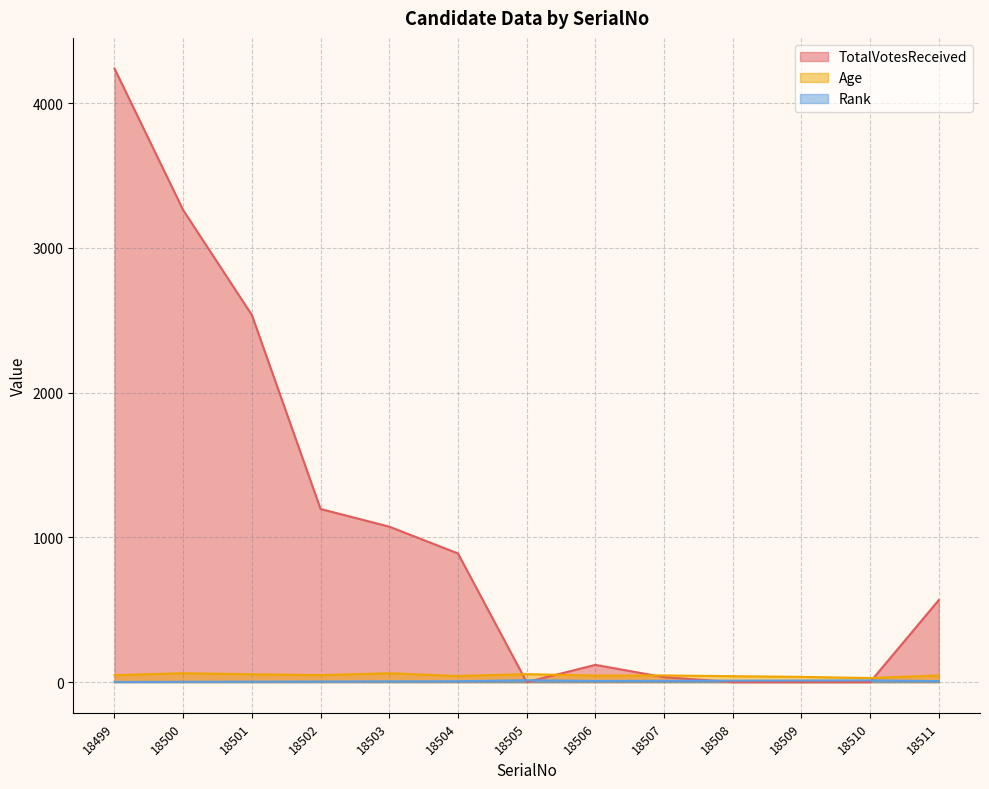

Which category has the lowest value in the TotalVotesReceived series?

18505